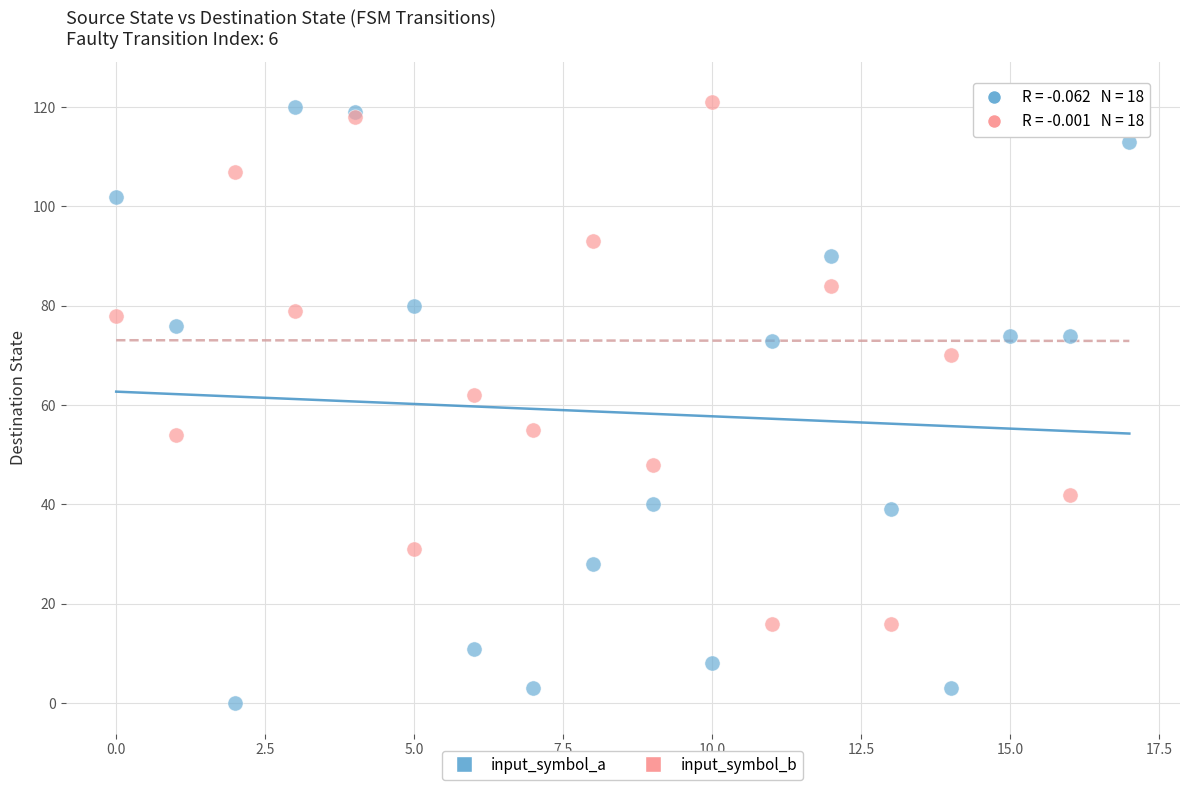

Which series has the widest spread of Y values?

input_symbol_a